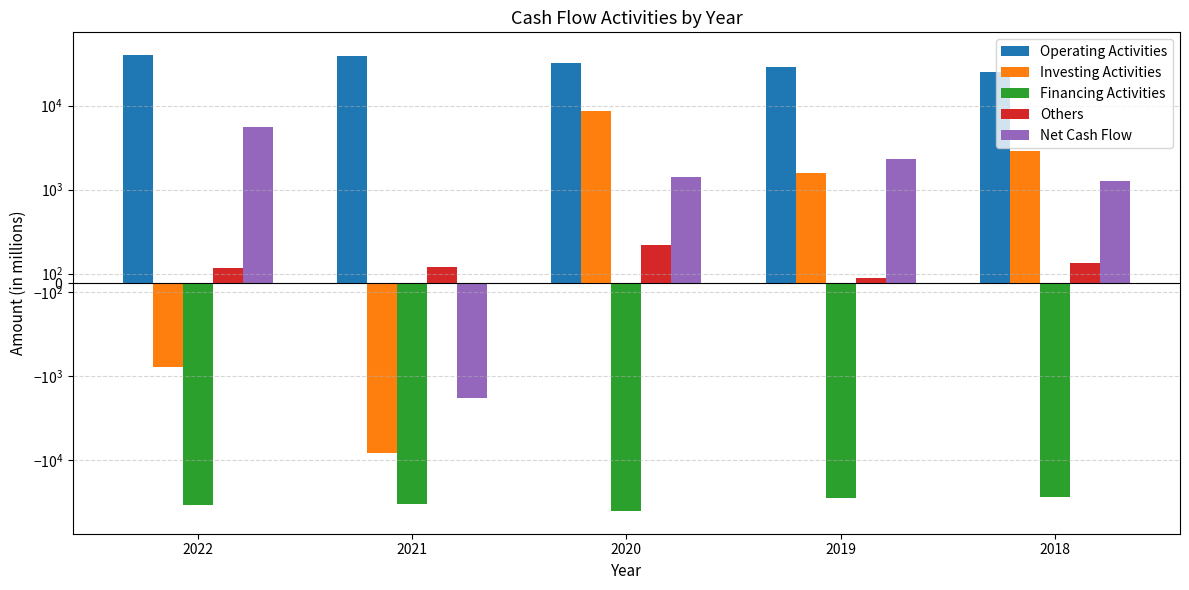

What is the lowest value of the Financing Activities series?

-39915